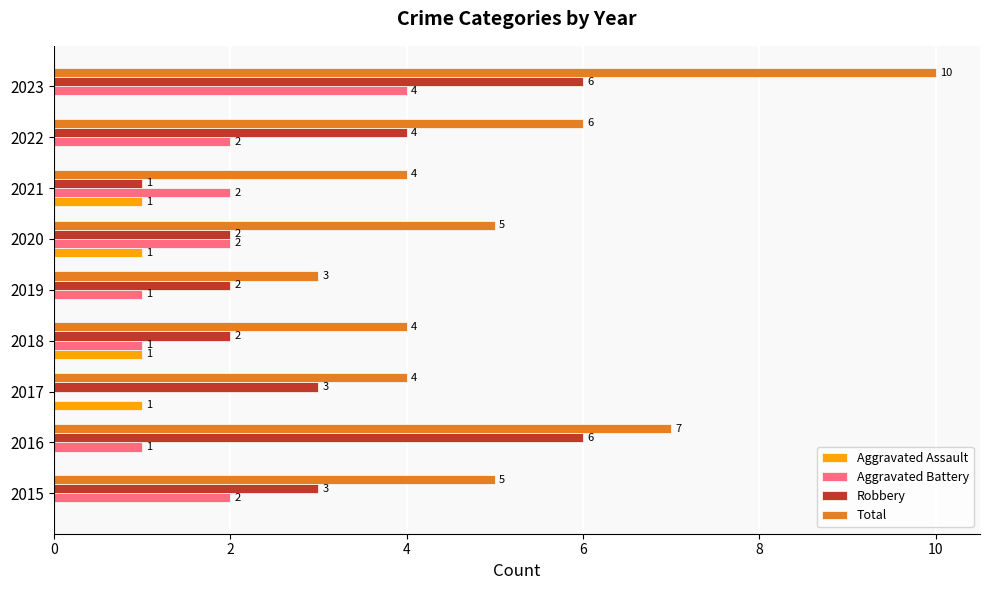

What is the maximum value shown in the chart?

10